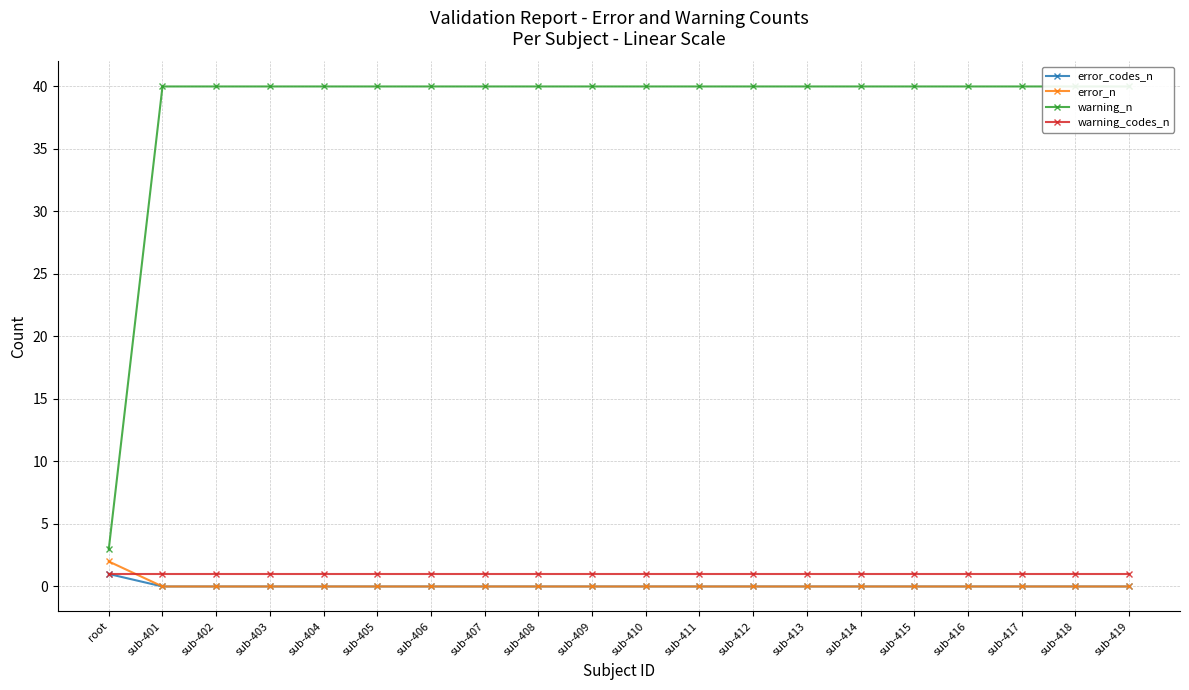

Does the chart display data point markers on the line(s)?

Yes